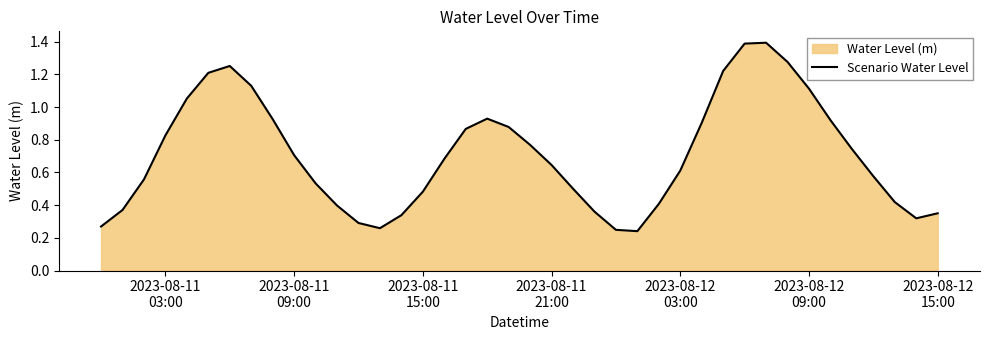

What is the greatest value displayed?

1.4